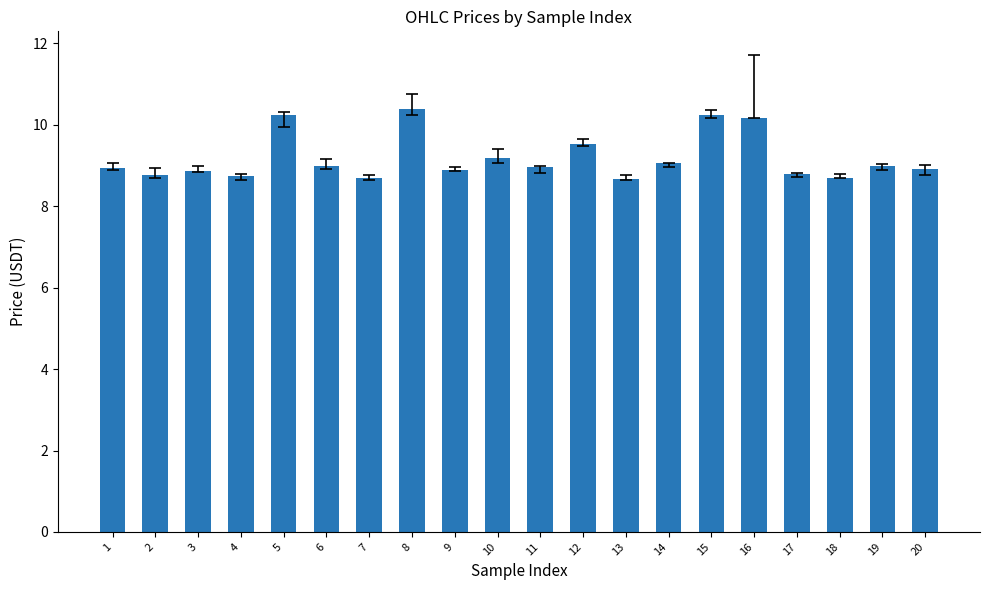

What is the difference between the values at 5 and 7?

1.5